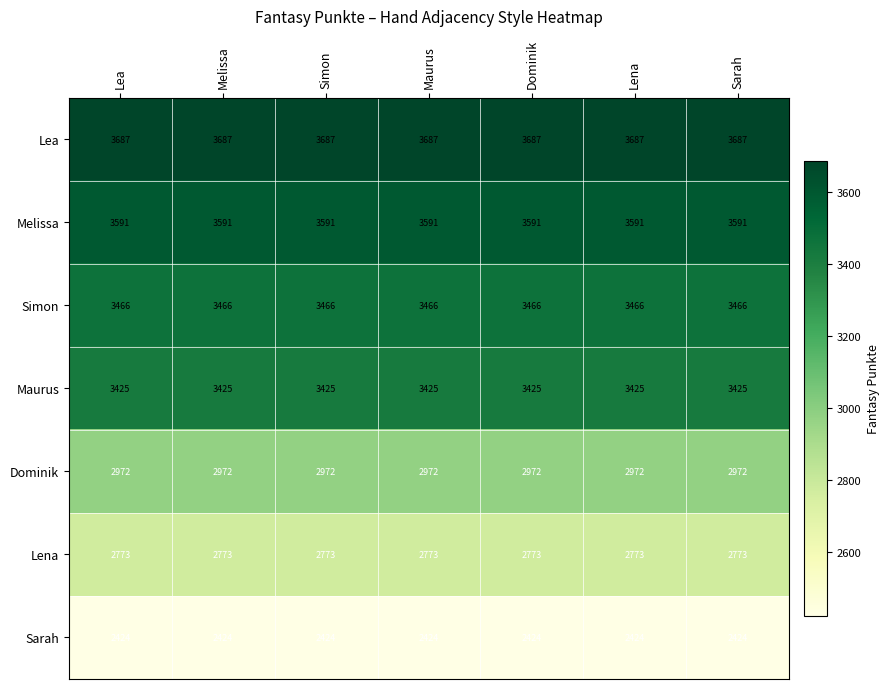

What is the average value of the Maurus series?

3425